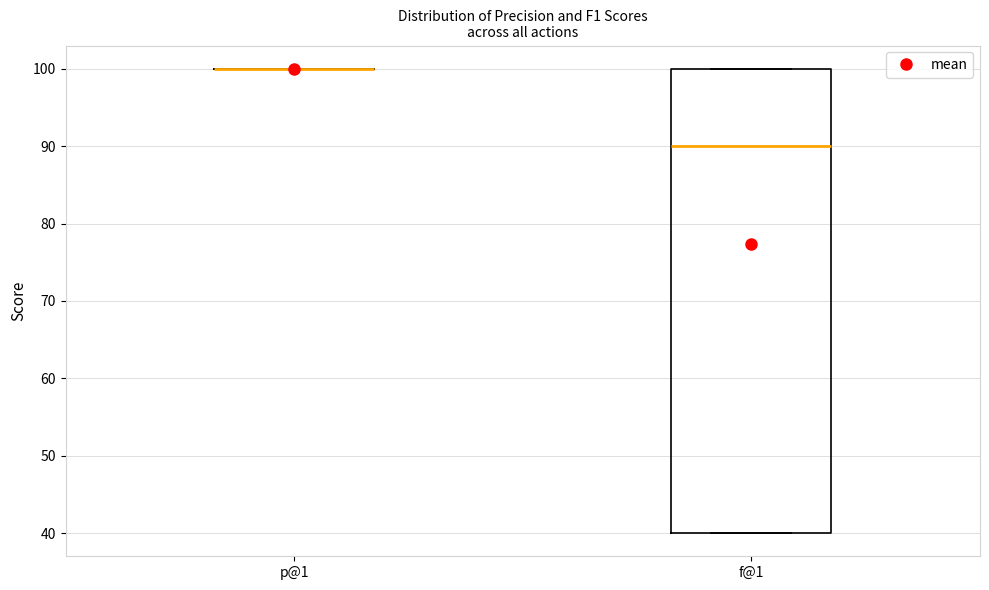

Reading left to right, read every box against the y-axis: the position of its median line, the range the box covers, and the ends of its whiskers. The values are not printed on the chart, so give them approximately, as read against the axis.

p@1: box collapsed to a line at 100, whiskers 100 to 100
f@1: median 90, box 40 to 100, whiskers 40 to 100